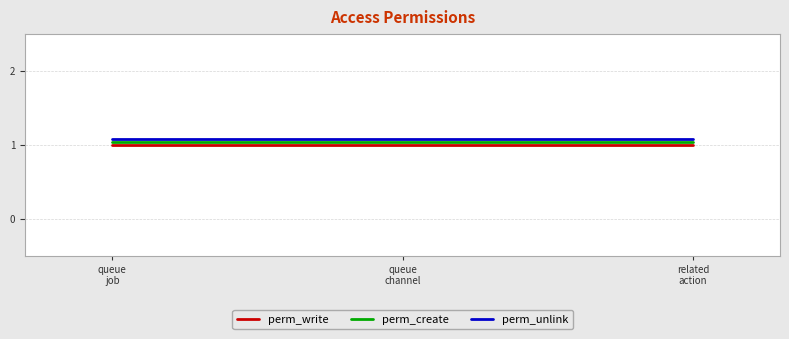

What is the maximum value shown in the chart?

1.1